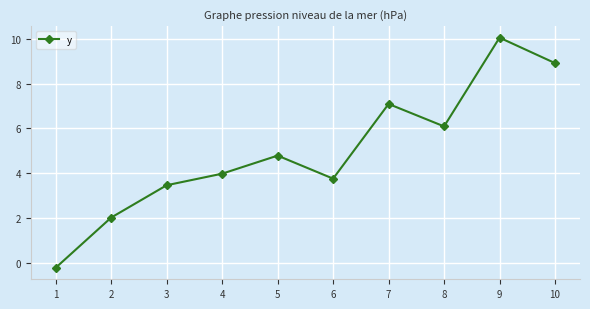

How many values are above zero?

9